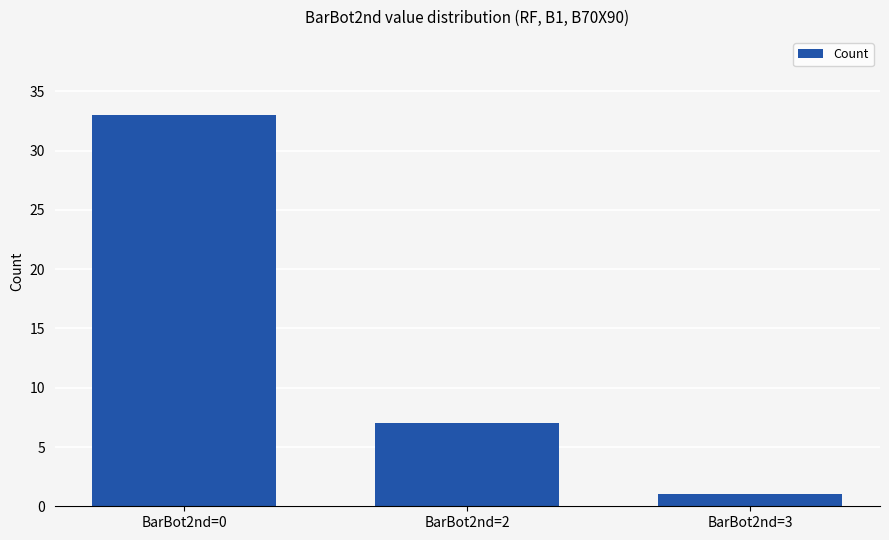

What is the change in value from BarBot2nd=0 to BarBot2nd=2?

-26